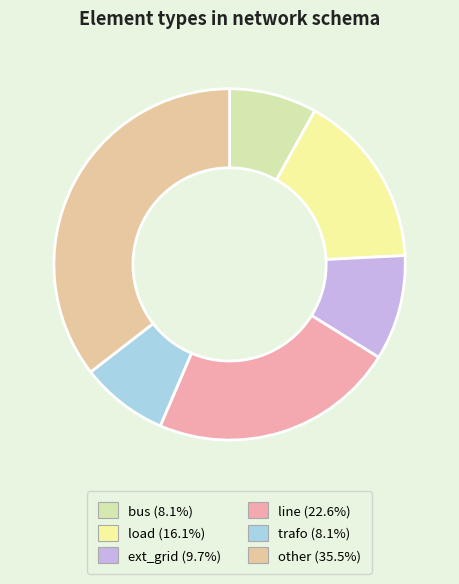

What is the largest slice in the pie chart?

other